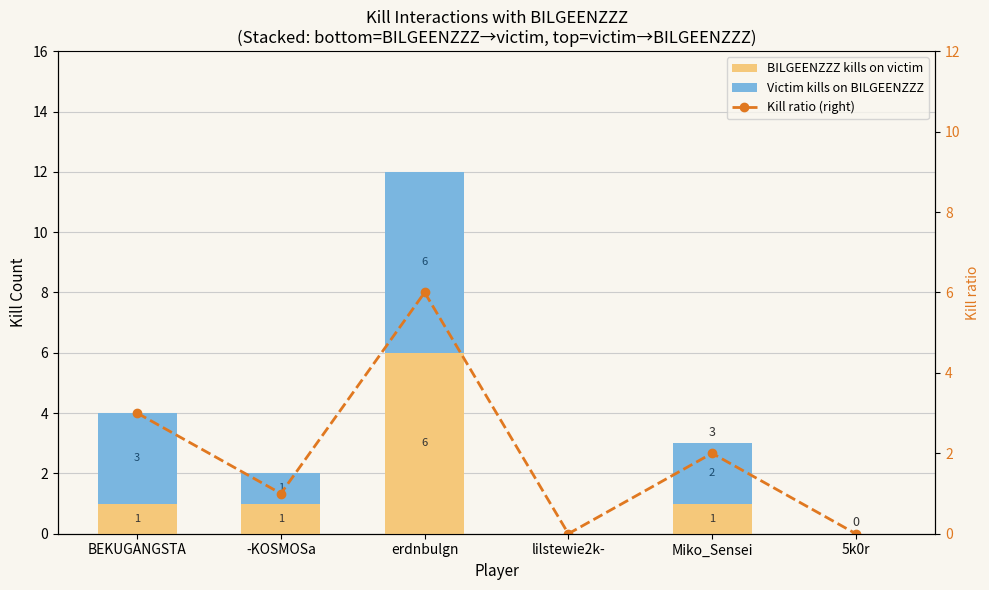

Which series has the widest spread of values?

BILGEENZZZ kills on victim